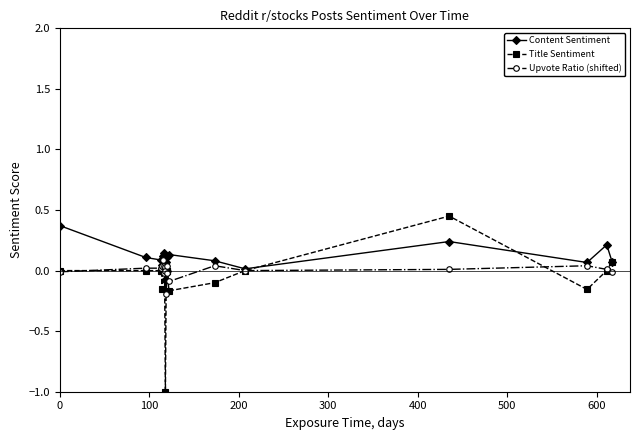

Reading left to right, transcribe all the data shown in this chart.

Content Sentiment: 0.4	0.1	0.1	-0.0	0.0	0.1	-0.0	0.1	0.1	-0.1	0.1	-0.0	0.1	0.1	0.1	0.0	0.2	0.1	0.2	0.1
Title Sentiment: 0.0	0.0	0.0	0.0	-0.1	0.0	0.0	0.1	0.0	-1.0	0.0	0.0	0.0	-0.2	-0.1	0.0	0.5	-0.2	0.0	0.1
Upvote Ratio (shifted): -0.0	0.0	0.0	0.0	0.0	0.1	0.0	-0.0	0.0	0.0	-0.2	0.0	-0.0	-0.1	0.0	0.0	0.0	0.0	0.0	-0.0